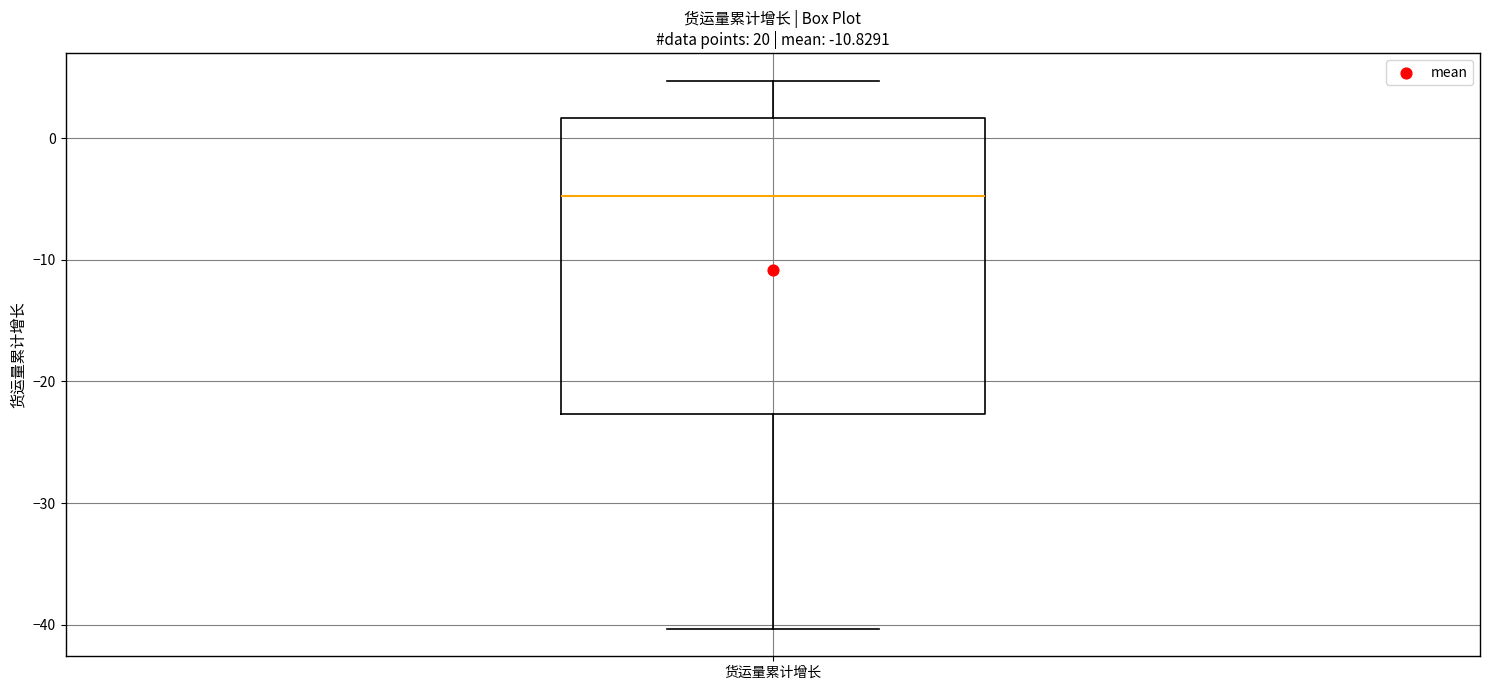

Transcribe this box plot: give where the median line is, the range the box spans, and where the two whiskers end, as read against the y-axis. The values are not printed on the chart, so give them approximately, as read against the axis.

median -5, box -23 to 2, whiskers -40 to 5